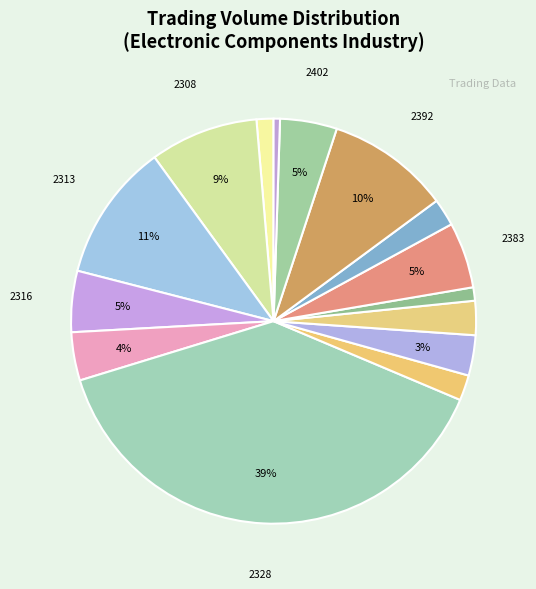

Rank the categories by value from highest to lowest.

2328, 2313, 2392, 2308, 2383, 2316, 2402, 2327, 2367, 2368, 2385, 2355, 1471, 2375, 2413